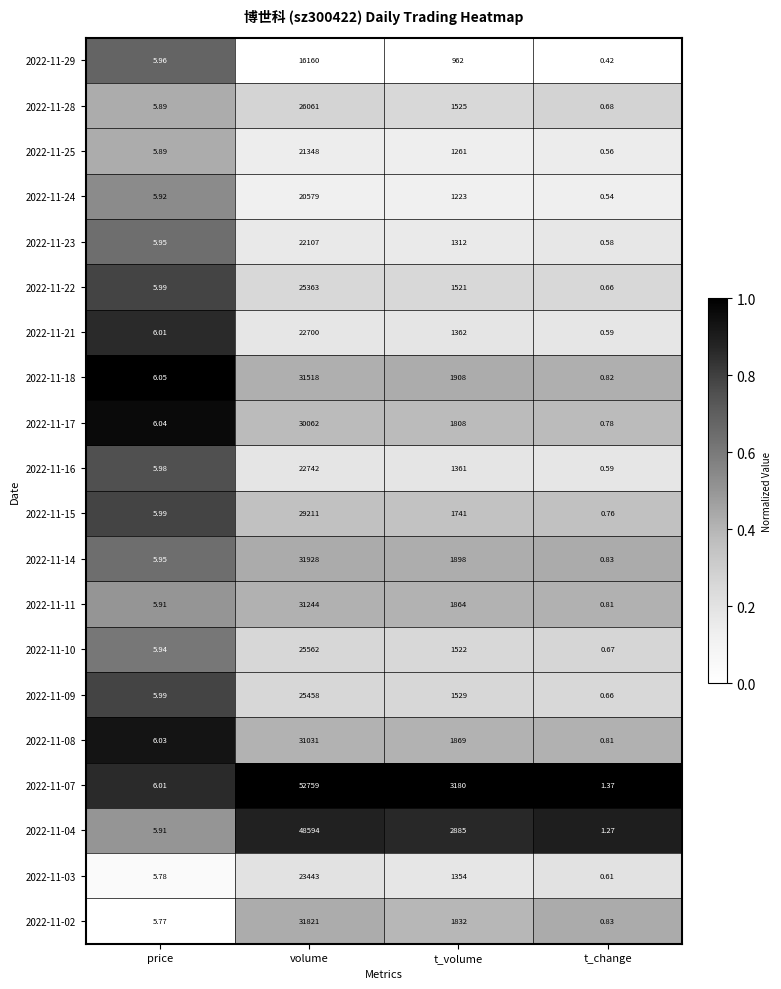

List the labels in order of 2022-11-03 value, smallest first.

t_change, price, t_volume, volume